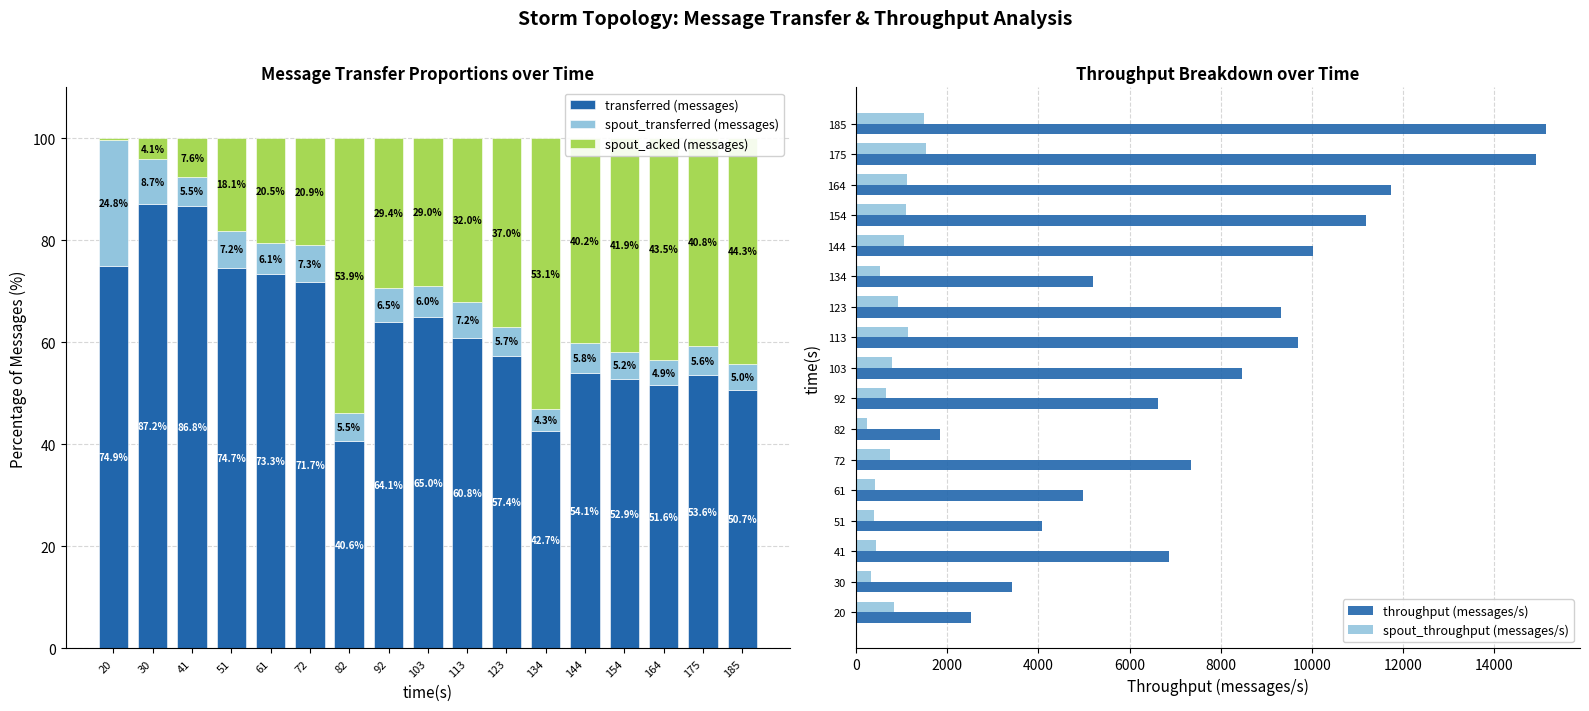

How many values in the spout_transferred (messages) series are below 5?

2